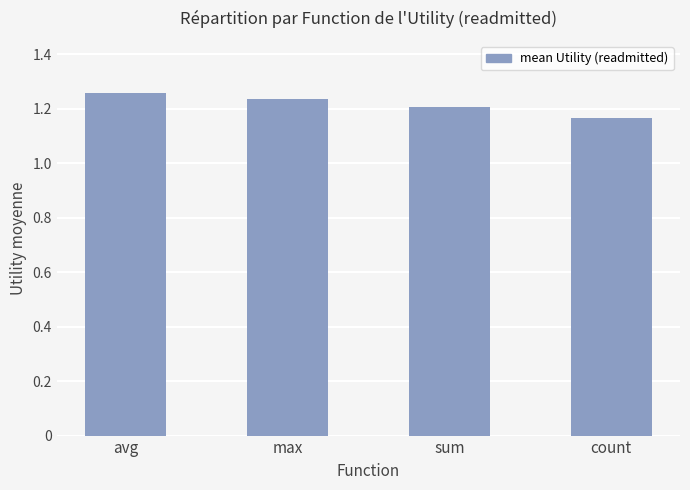

Between count and sum, which is larger?

sum